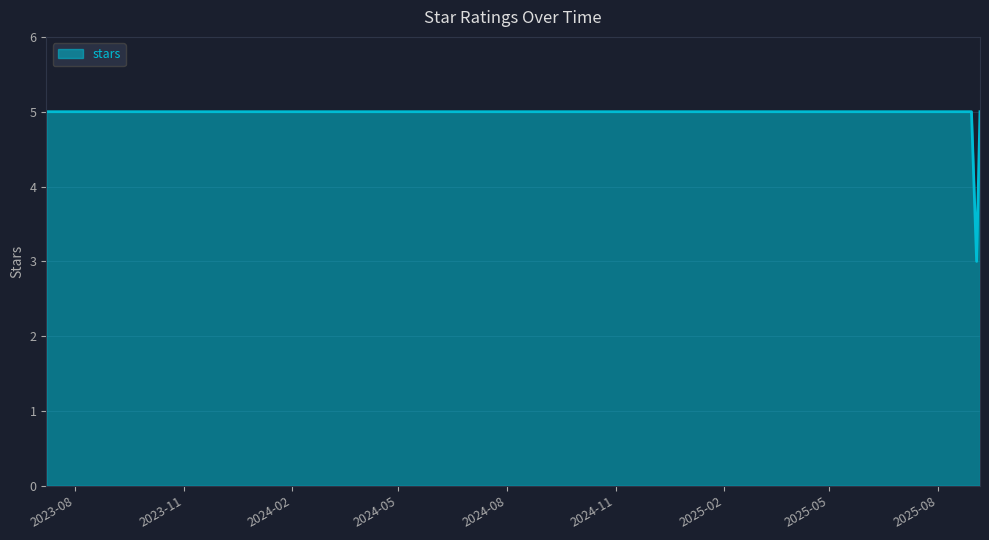

What is the smallest value displayed?

3